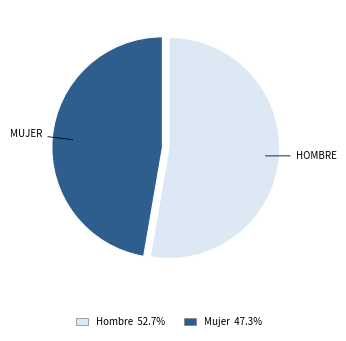

Do Hombre and Mujer together represent more than half of the pie?

Yes